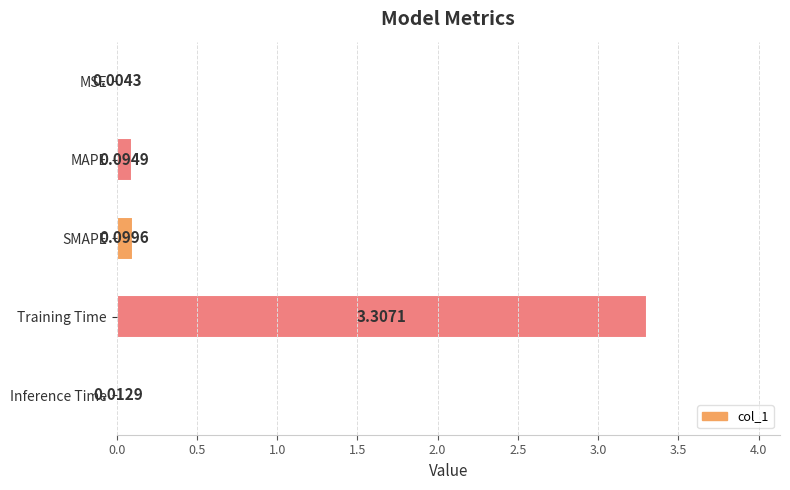

What is the maximum value shown in the chart?

3.3